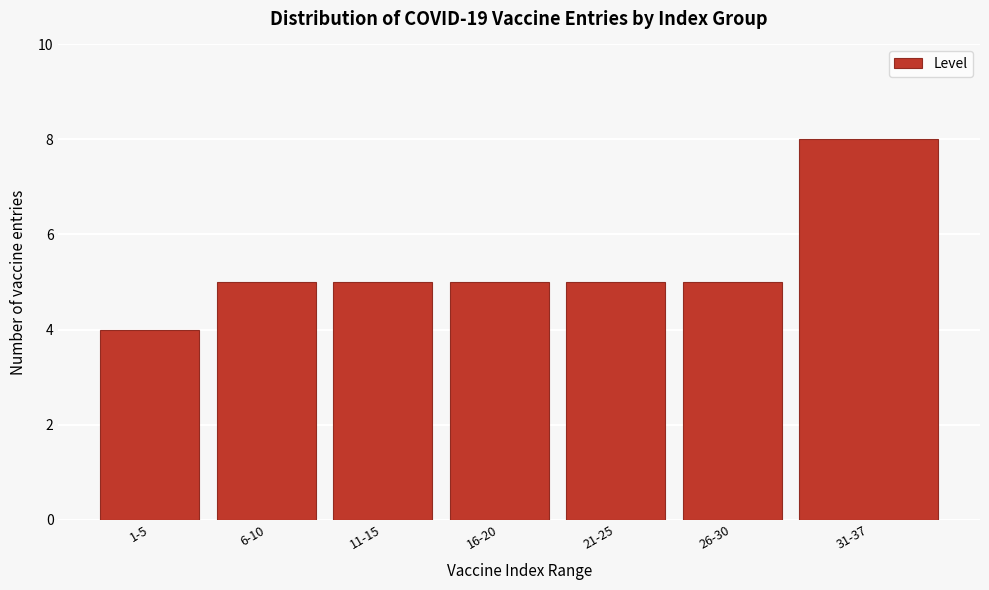

Reading left to right, transcribe all the data shown in this chart.

1-5=4	6-10=5	11-15=5	16-20=5	21-25=5	26-30=5	31-37=8